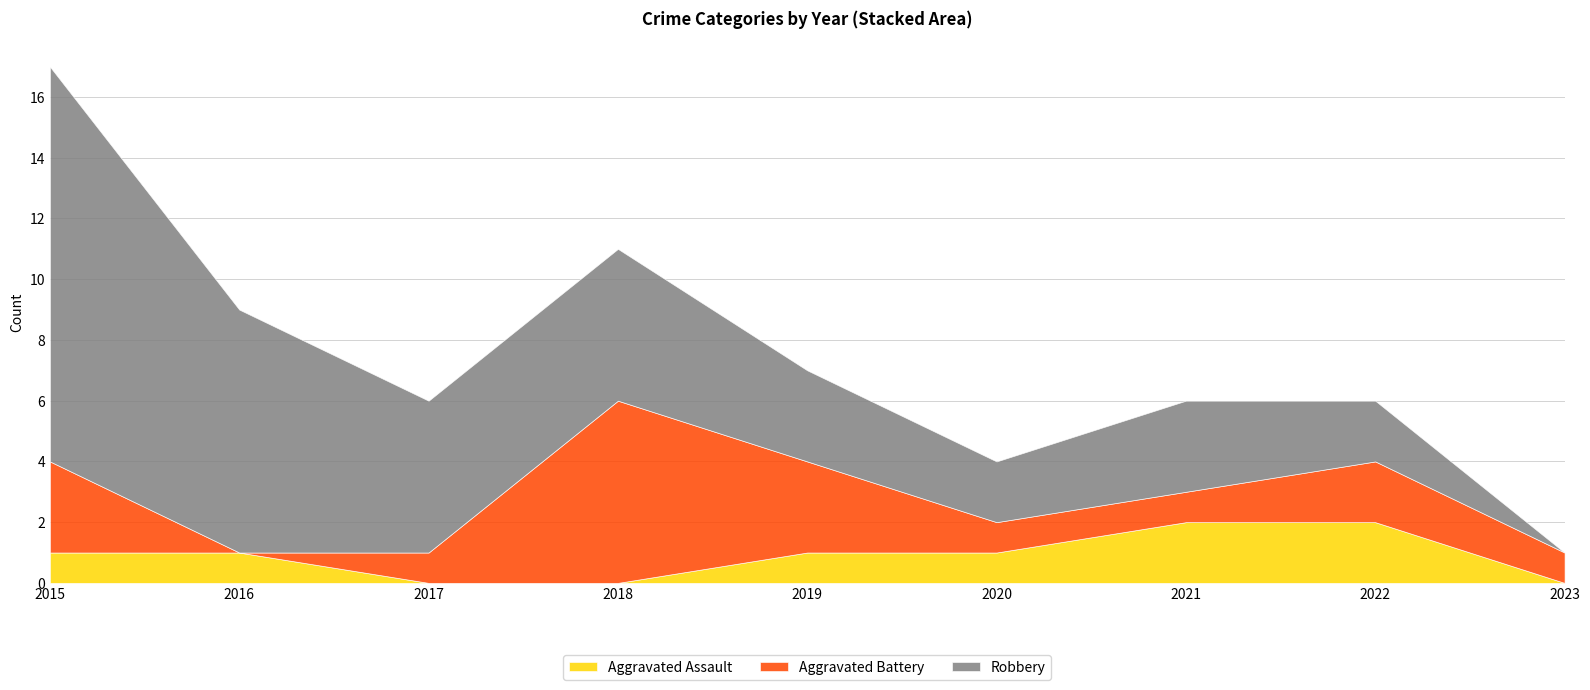

Reading left to right, what are all the values shown in this chart?

Aggravated Assault: 2015=1	2016=1	2017=0	2018=0	2019=1	2020=1	2021=2	2022=2	2023=0
Aggravated Battery: 2015=3	2016=0	2017=1	2018=6	2019=3	2020=1	2021=1	2022=2	2023=1
Robbery: 2015=13	2016=8	2017=5	2018=5	2019=3	2020=2	2021=3	2022=2	2023=0